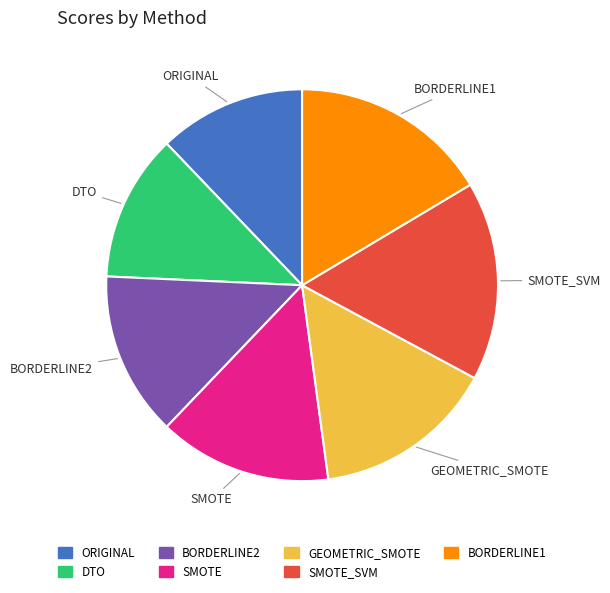

Is there any slice that represents more than half of the pie?

No